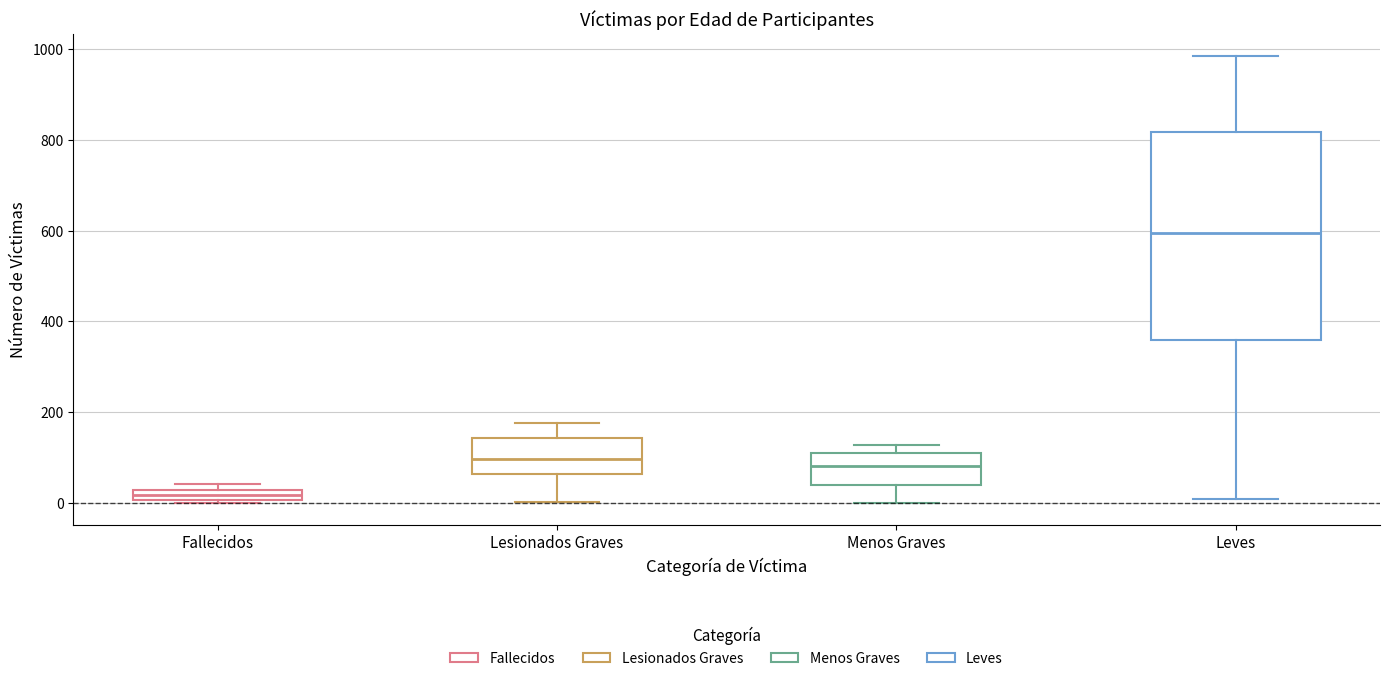

Which box has the lowest median line?

Fallecidos